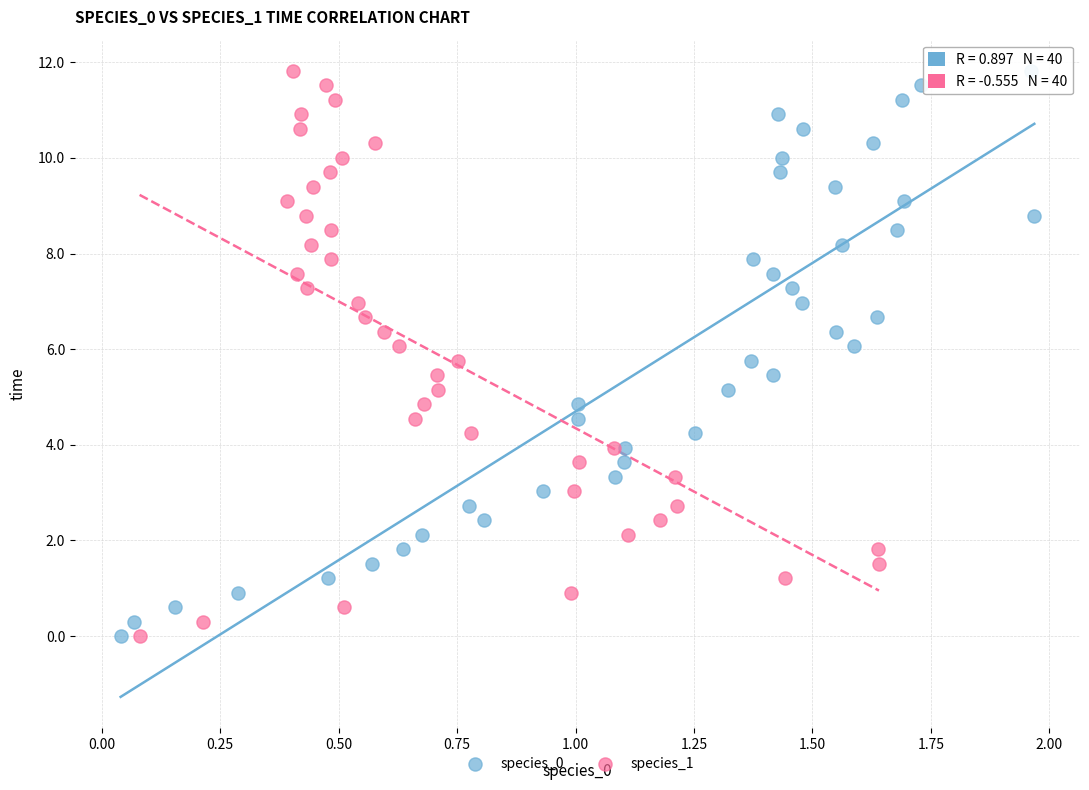

What are all the series names shown in the legend?

species_0, species_1